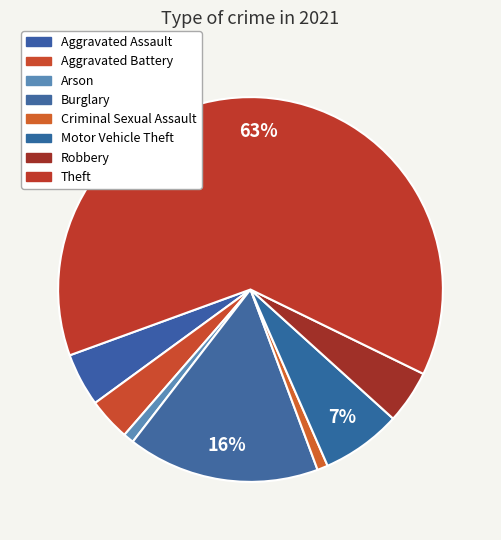

Is it true that Criminal Sexual Assault is 1% of the pie?

True